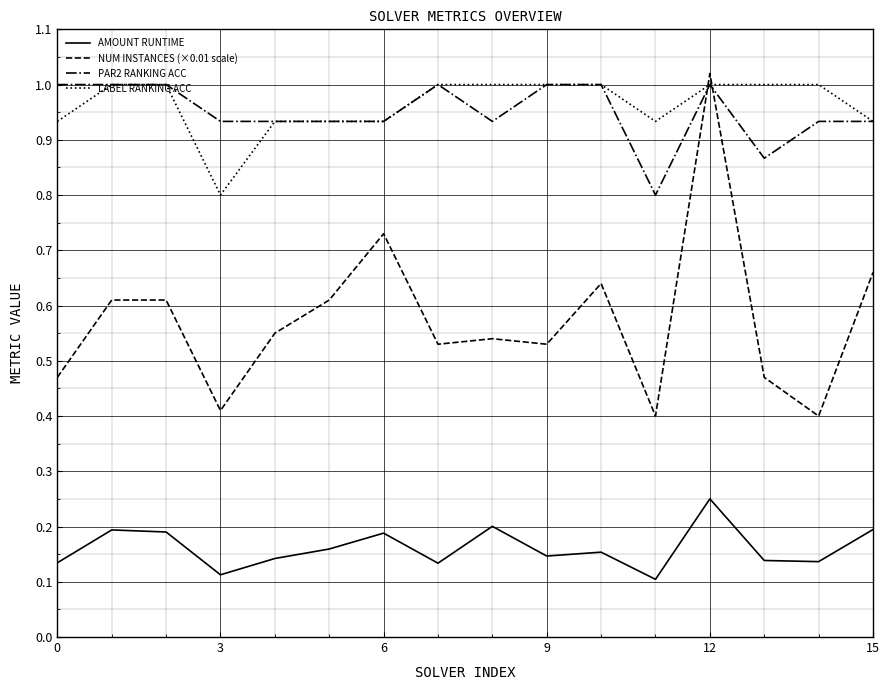

True or false: AMOUNT RUNTIME and LABEL RANKING ACC cross at least once.

False